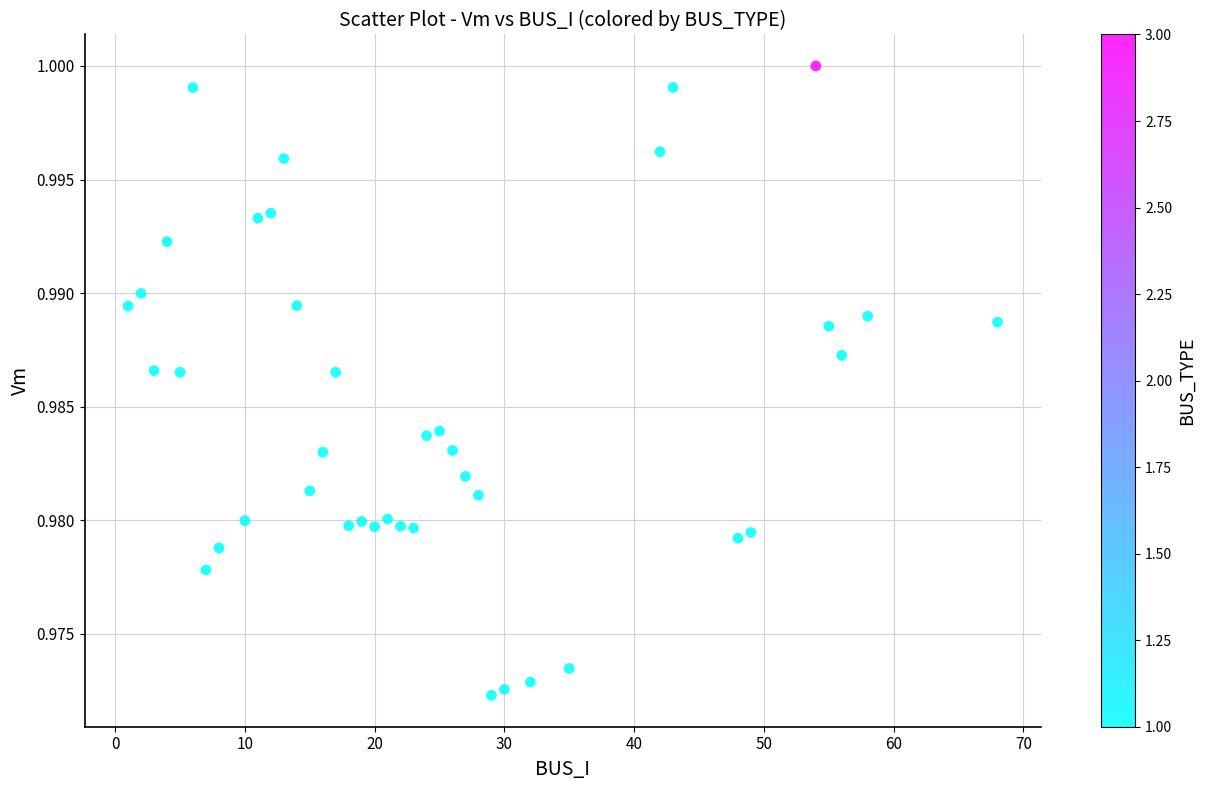

What is the range of X values (max minus min)?

67.0